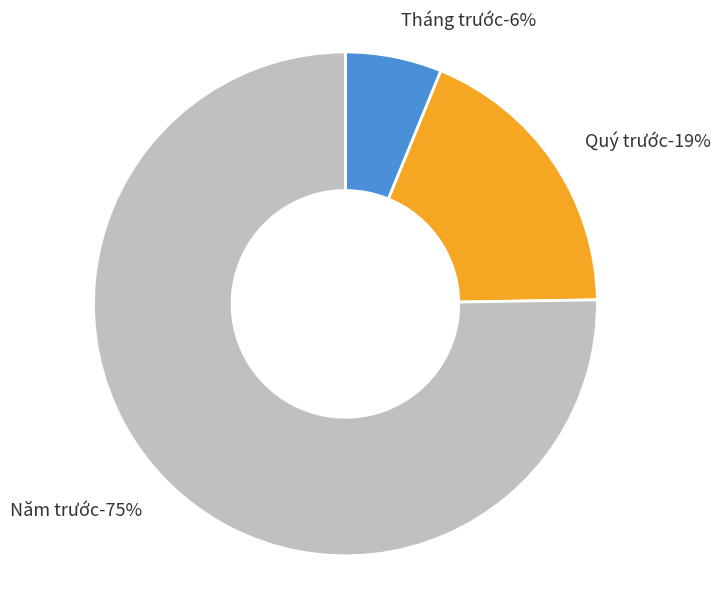

To the nearest percent, what percentage of the pie is Tháng trước?

6%